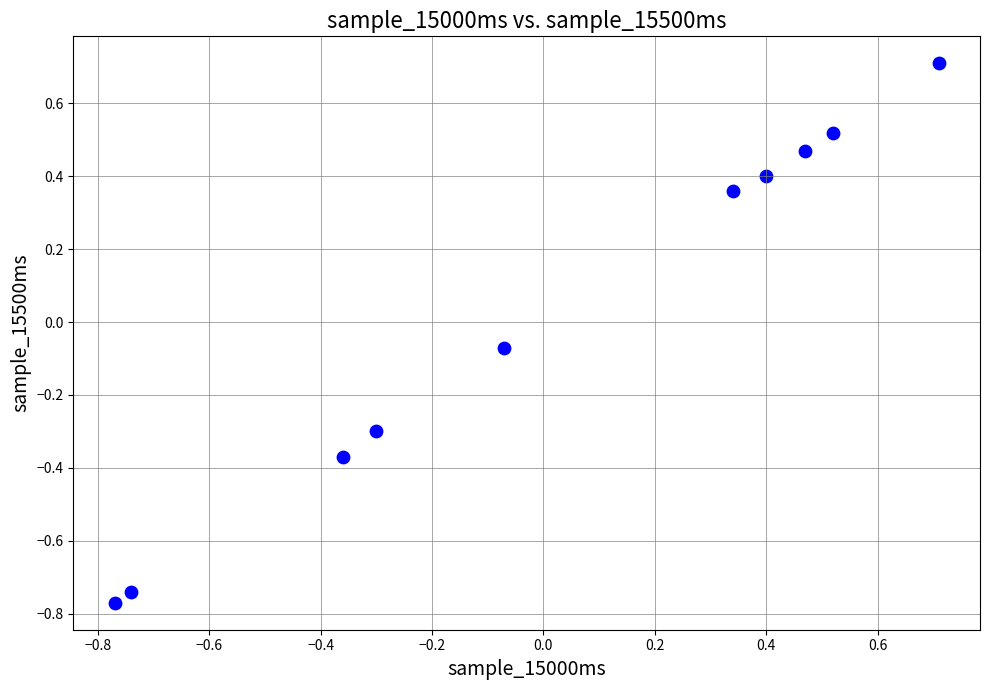

What is the range of Y values (max minus min)?

1.5